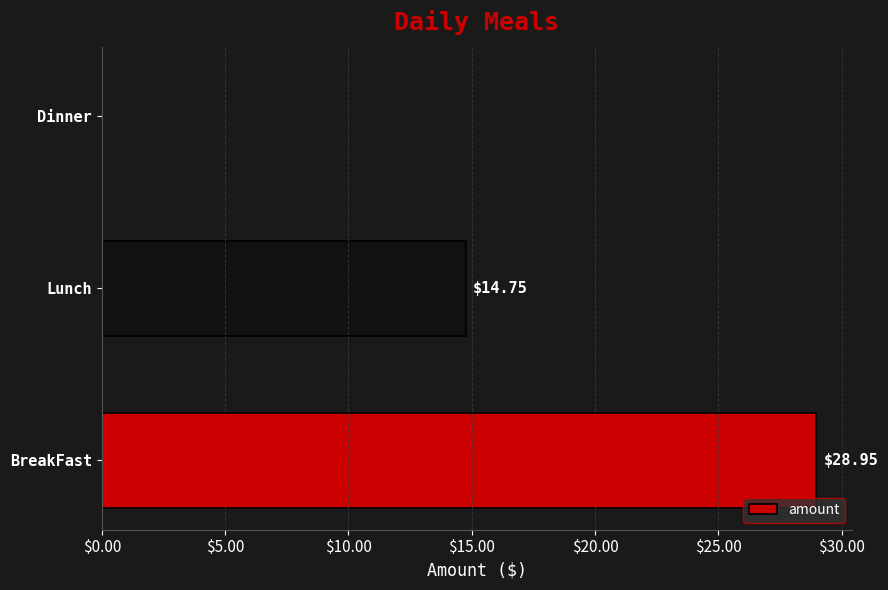

Which label corresponds to the largest value in the chart?

BreakFast